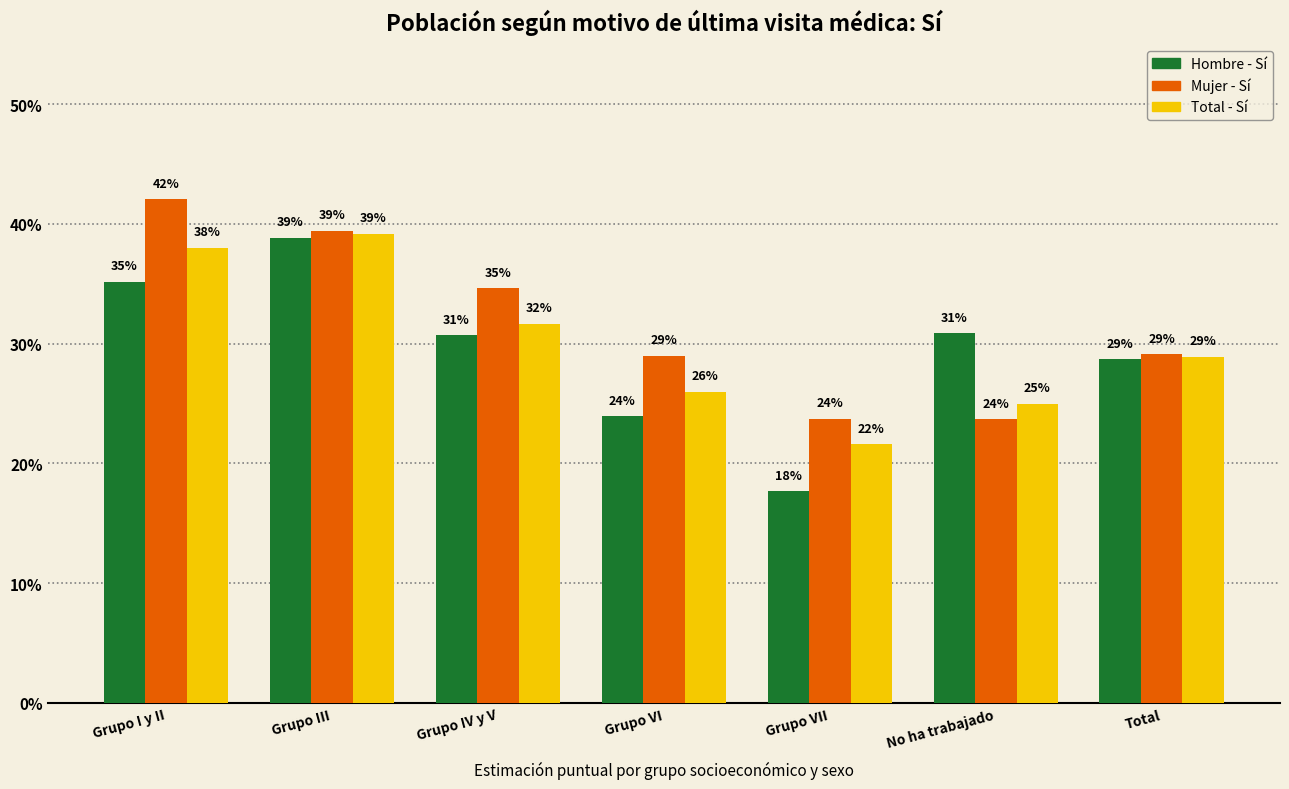

Reading left to right, list all the values displayed in this chart.

Hombre - Sí: 0.4	0.4	0.3	0.2	0.2	0.3	0.3
Mujer - Sí: 0.4	0.4	0.3	0.3	0.2	0.2	0.3
Total - Sí: 0.4	0.4	0.3	0.3	0.2	0.2	0.3